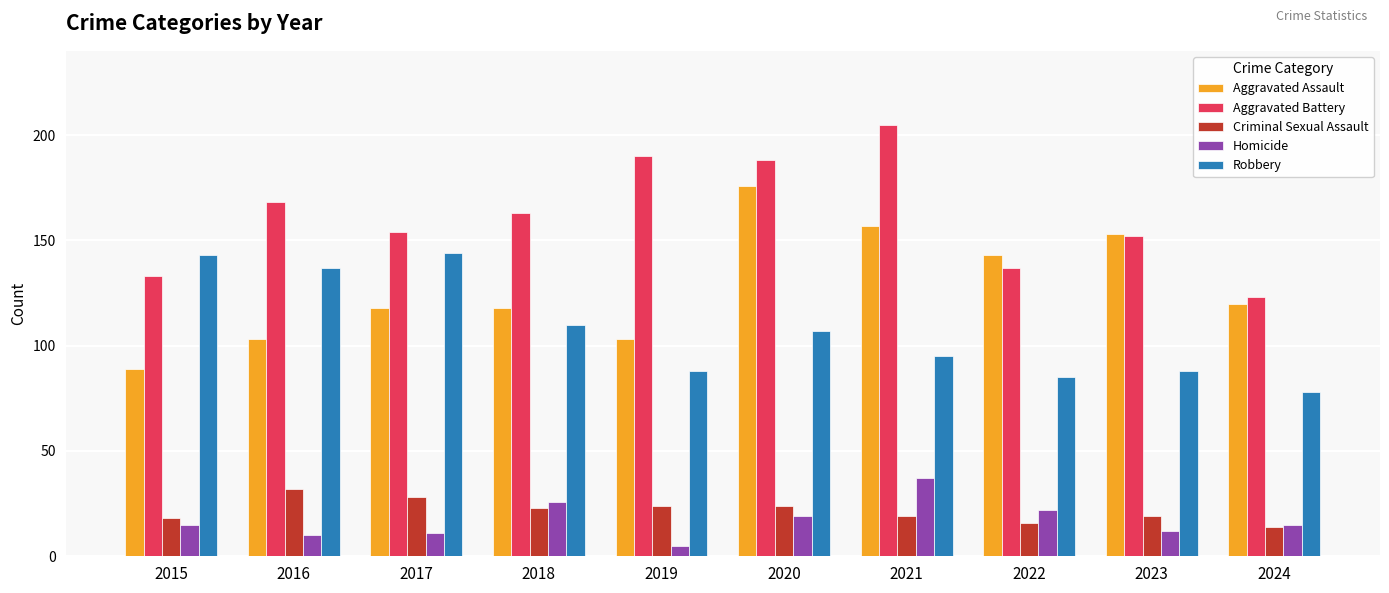

What is the minimum value shown in the chart?

5